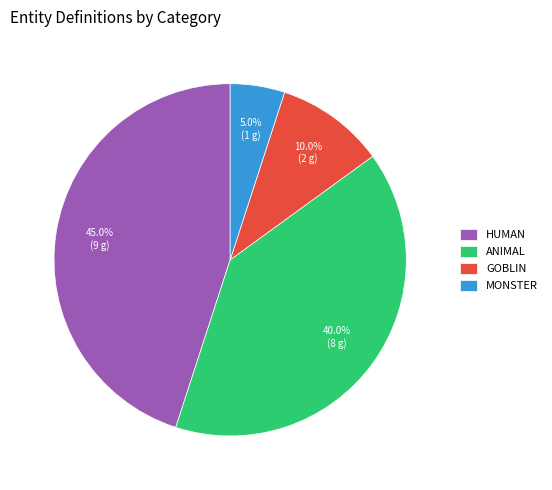

What is the ratio of the value at HUMAN to the value at GOBLIN?

4.5